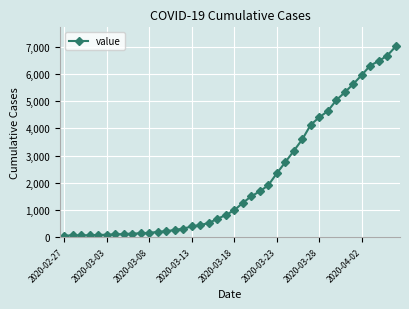

What is the average value?

2144